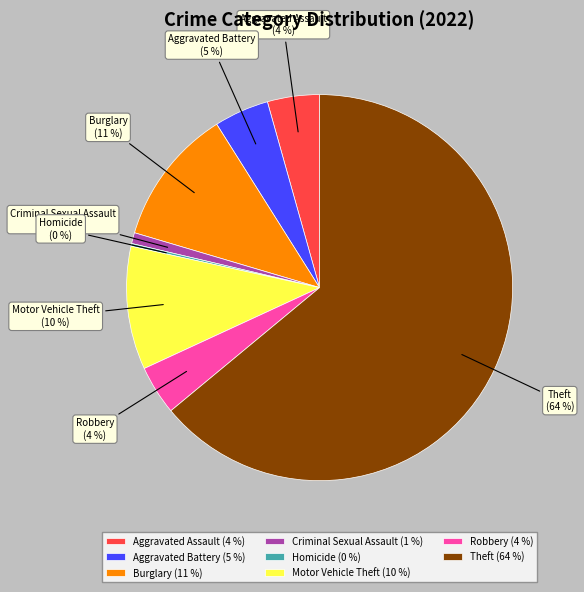

Does any single category account for the majority?

Yes